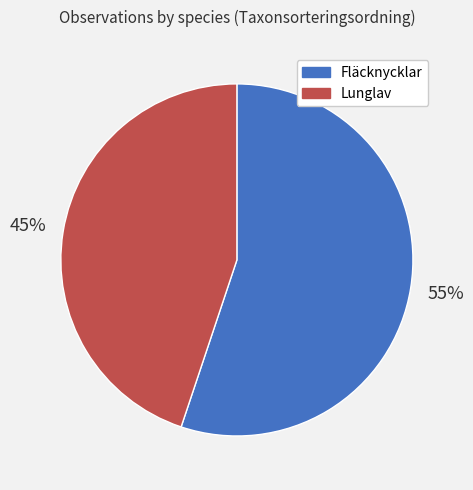

The Lunglav slice represents 45% of the pie. True or false?

True